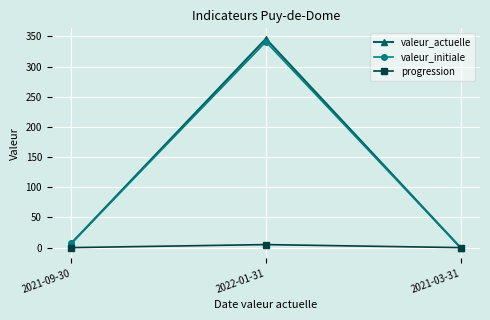

Is this an area chart (filled region under the line)?

No